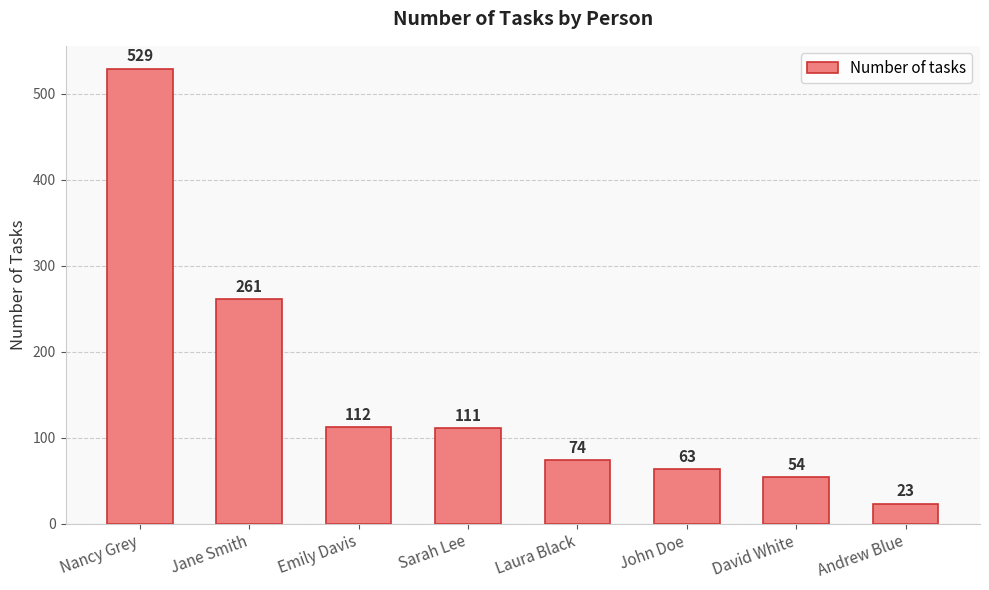

Reading left to right, what are all the values shown in this chart?

529	261	112	111	74	63	54	23